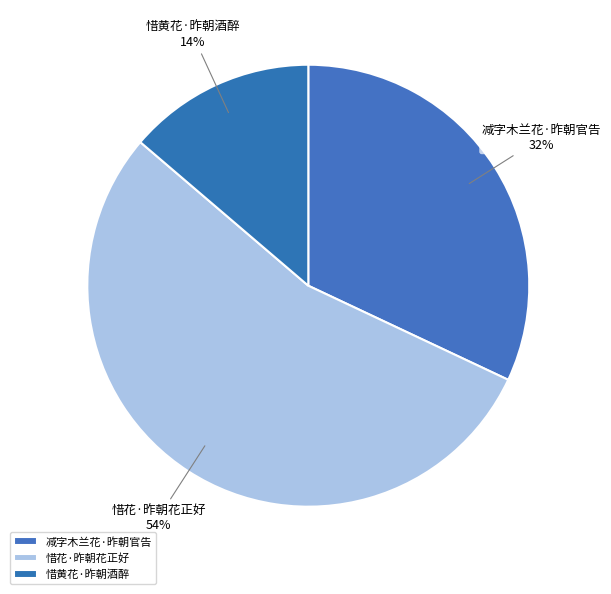

Combined, do 惜黄花·昨朝酒醉 and 惜花·昨朝花正好 account for over 50%?

Yes